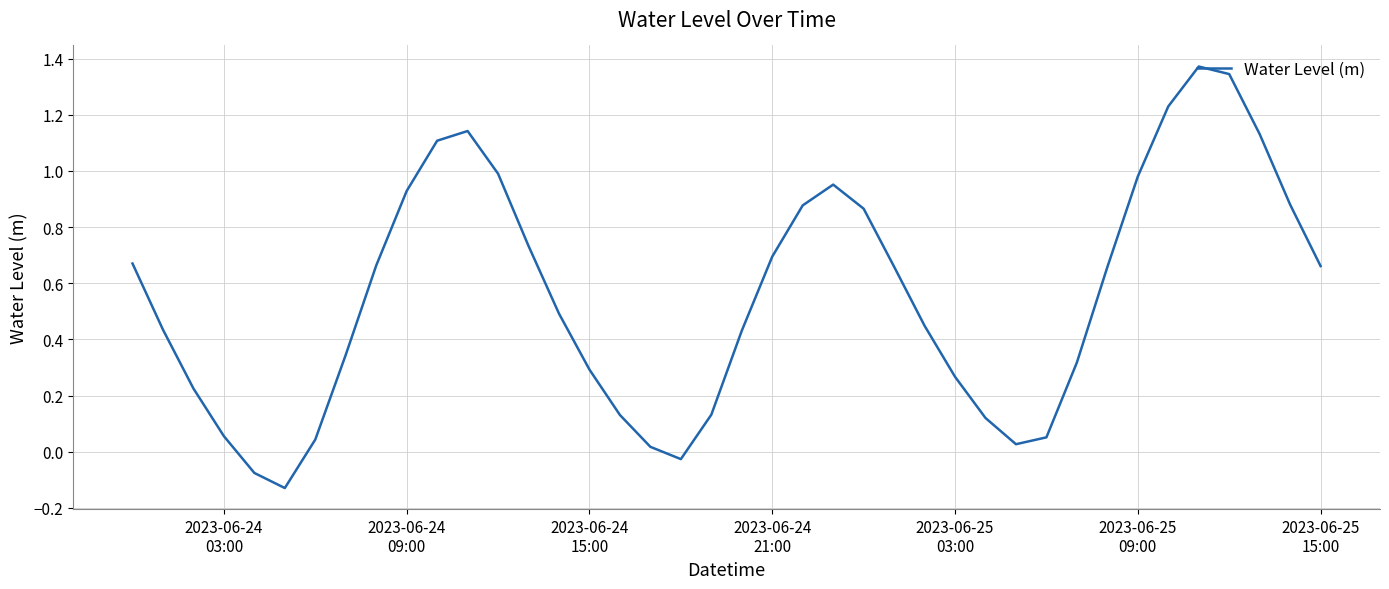

What is the difference between the maximum and minimum values?

1.5